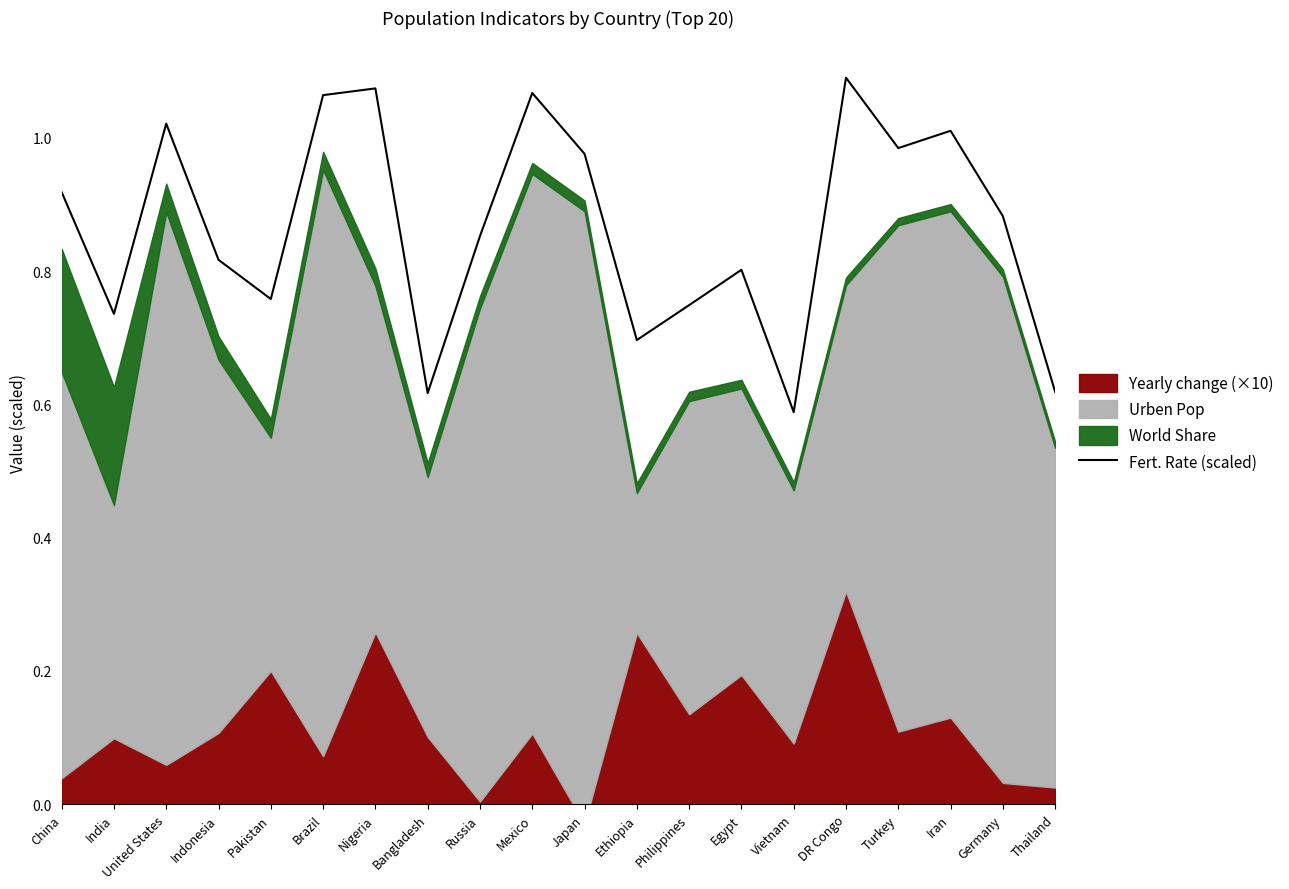

Is it true that the value at DR Congo is 1.1?

True